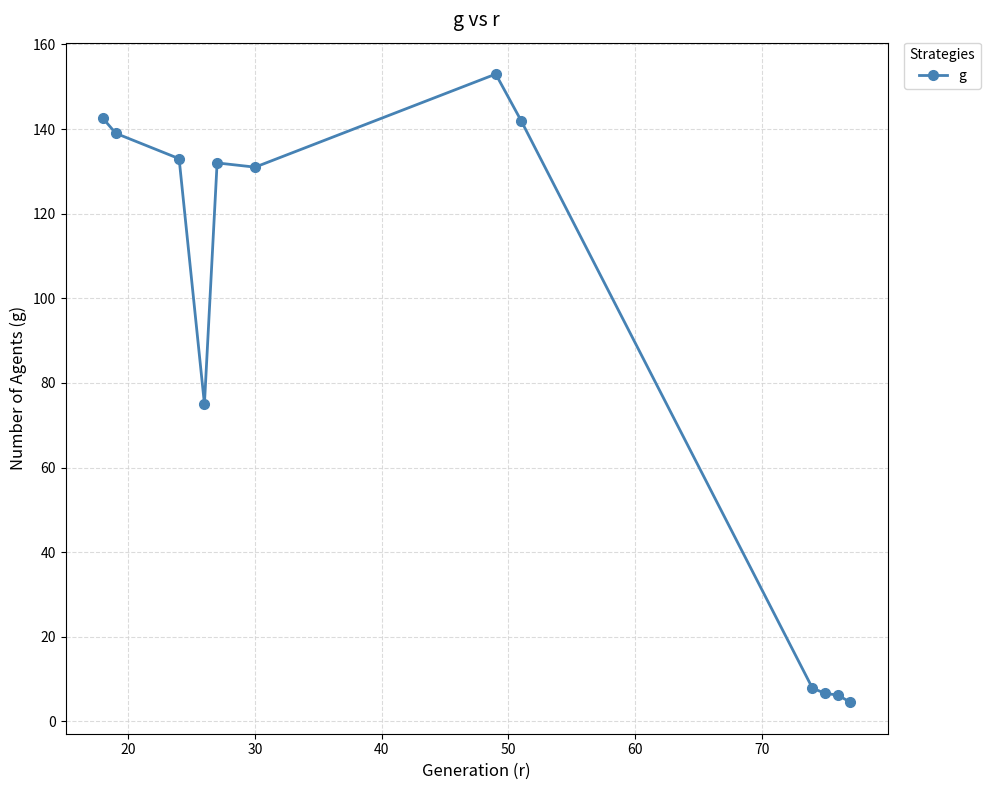

Count the number of data series in this chart.

1